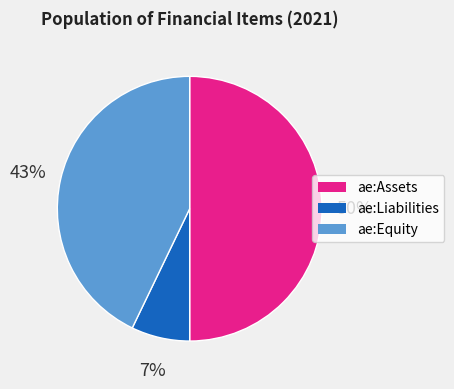

Which category has the biggest portion of the pie?

ae:Assets